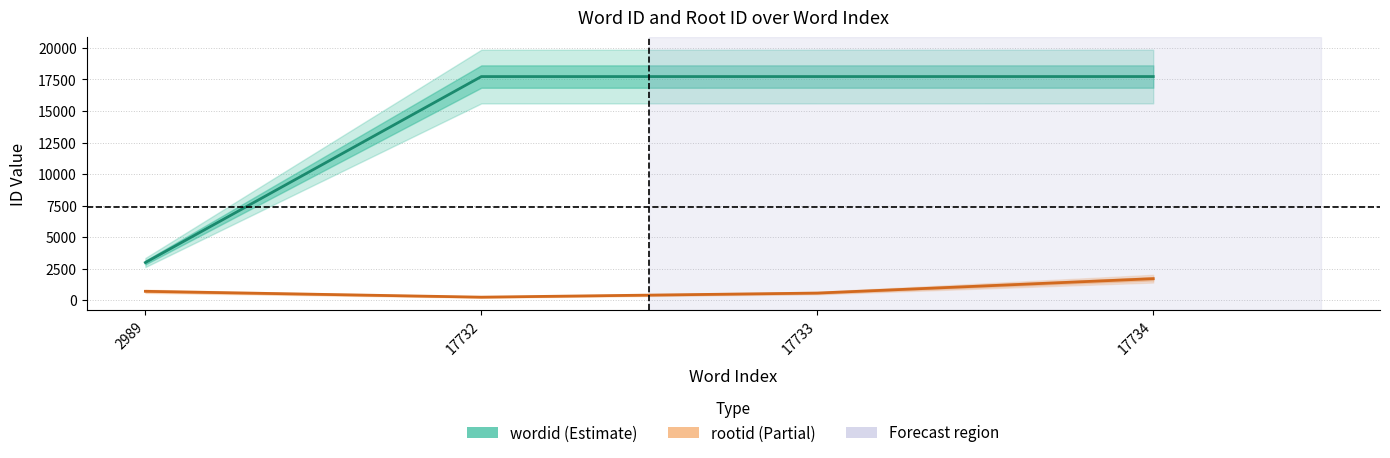

What are all the series names shown in the legend?

wordid, rootid